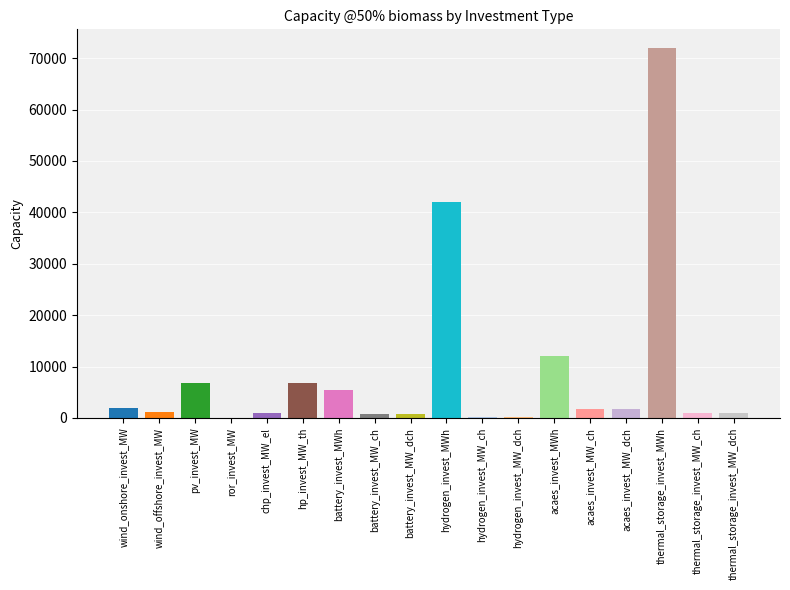

Rank the categories by value from highest to lowest.

thermal_storage_invest_MWh, hydrogen_invest_MWh, acaes_invest_MWh, hp_invest_MW_th, pv_invest_MW, battery_invest_MWh, wind_onshore_invest_MW, acaes_invest_MW_ch, acaes_invest_MW_dch, wind_offshore_invest_MW, thermal_storage_invest_MW_ch, thermal_storage_invest_MW_dch, chp_invest_MW_el, battery_invest_MW_ch, battery_invest_MW_dch, hydrogen_invest_MW_ch, hydrogen_invest_MW_dch, ror_invest_MW